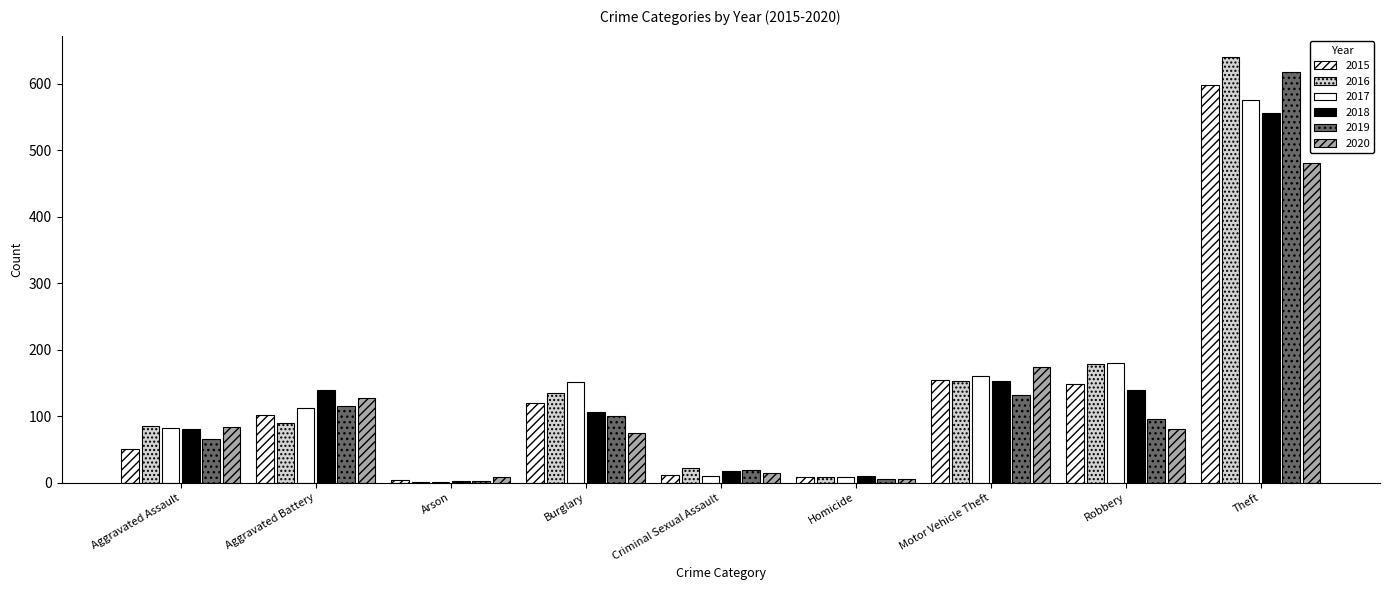

Which series has the widest spread of values?

2016